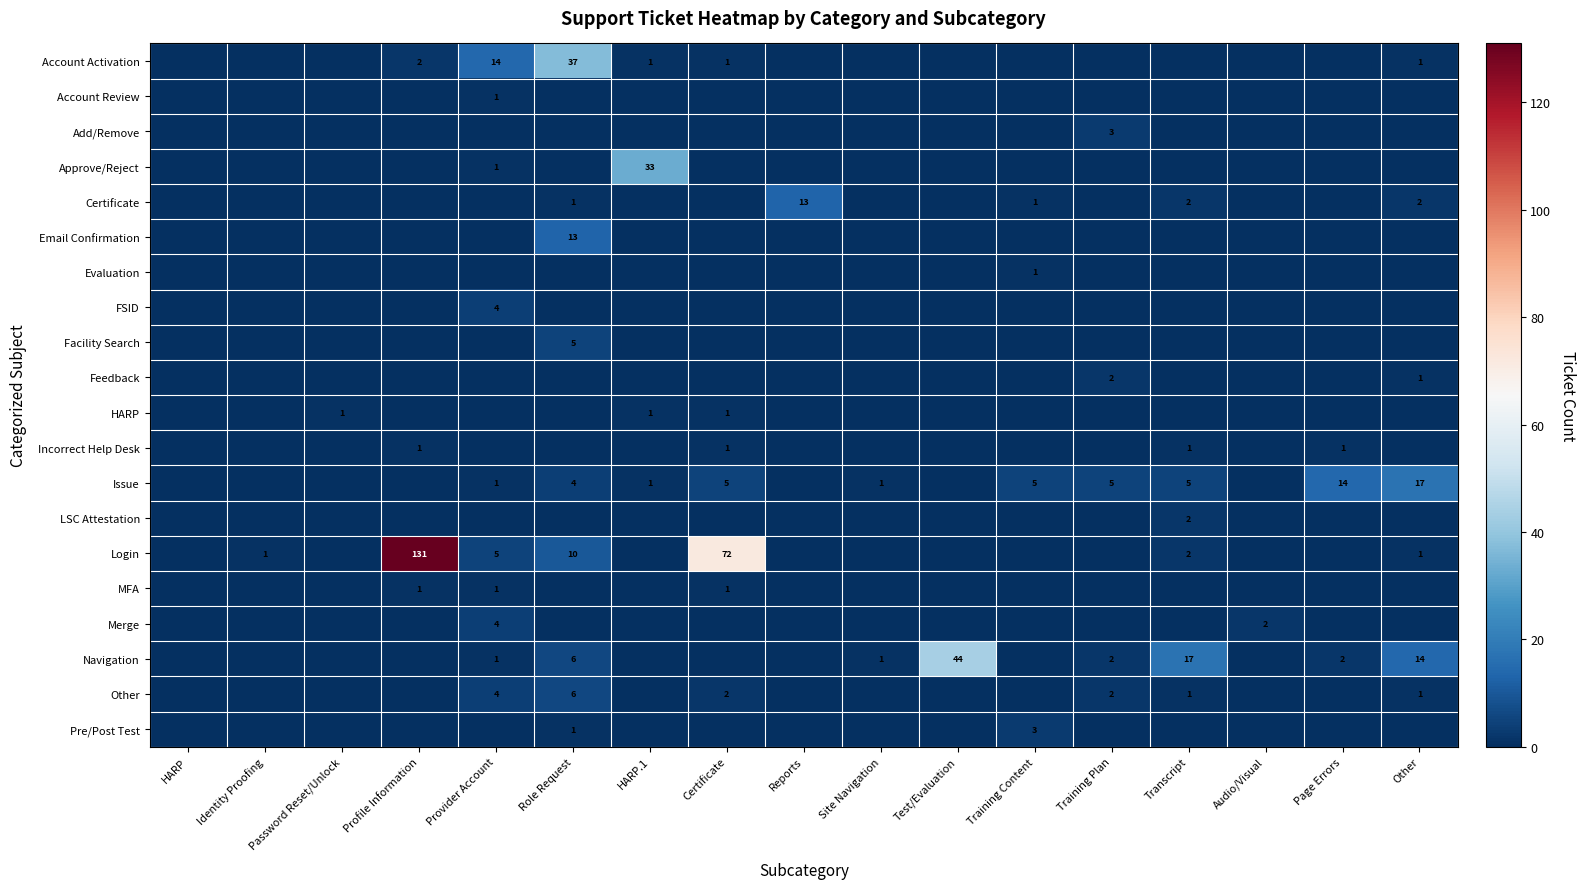

List the series in order of their peak value, lowest first.

Account Review, Evaluation, HARP, Incorrect Help Desk, MFA, Feedback, LSC Attestation, Add/Remove, Pre/Post Test, FSID, Merge, Facility Search, Other, Certificate, Email Confirmation, Issue, Approve/Reject, Account Activation, Navigation, Login